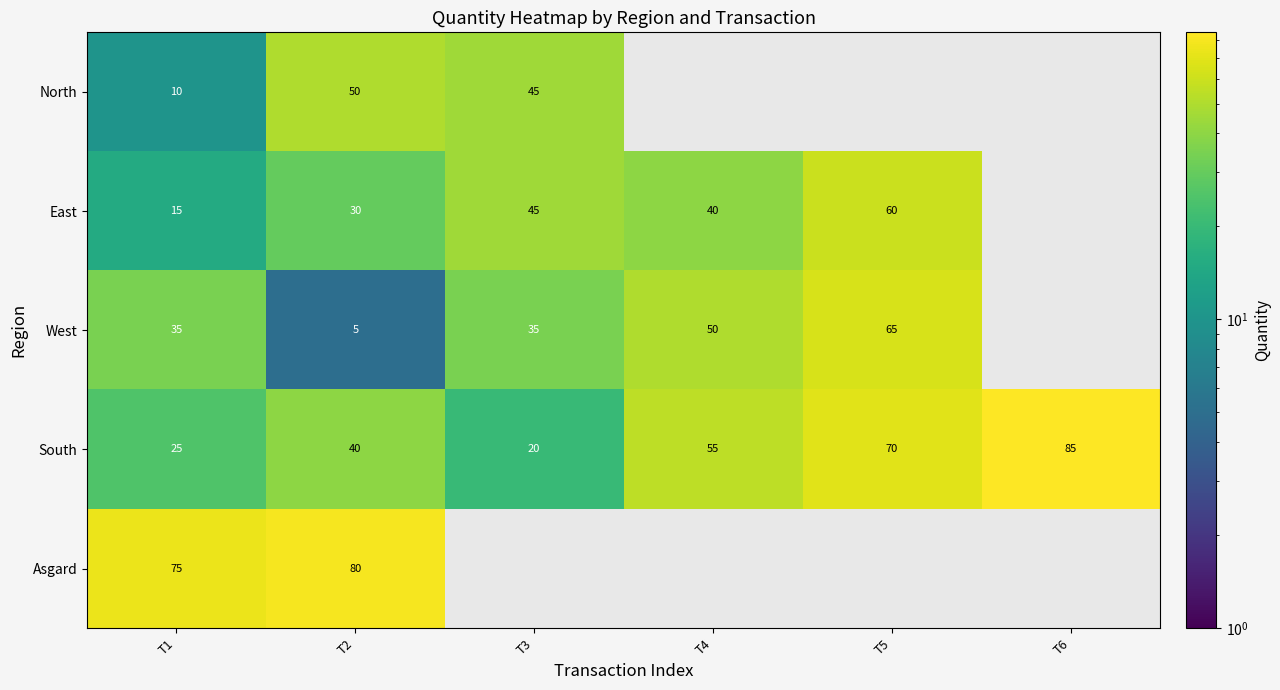

List the labels in order of South value, largest first.

T6, T5, T4, T2, T1, T3